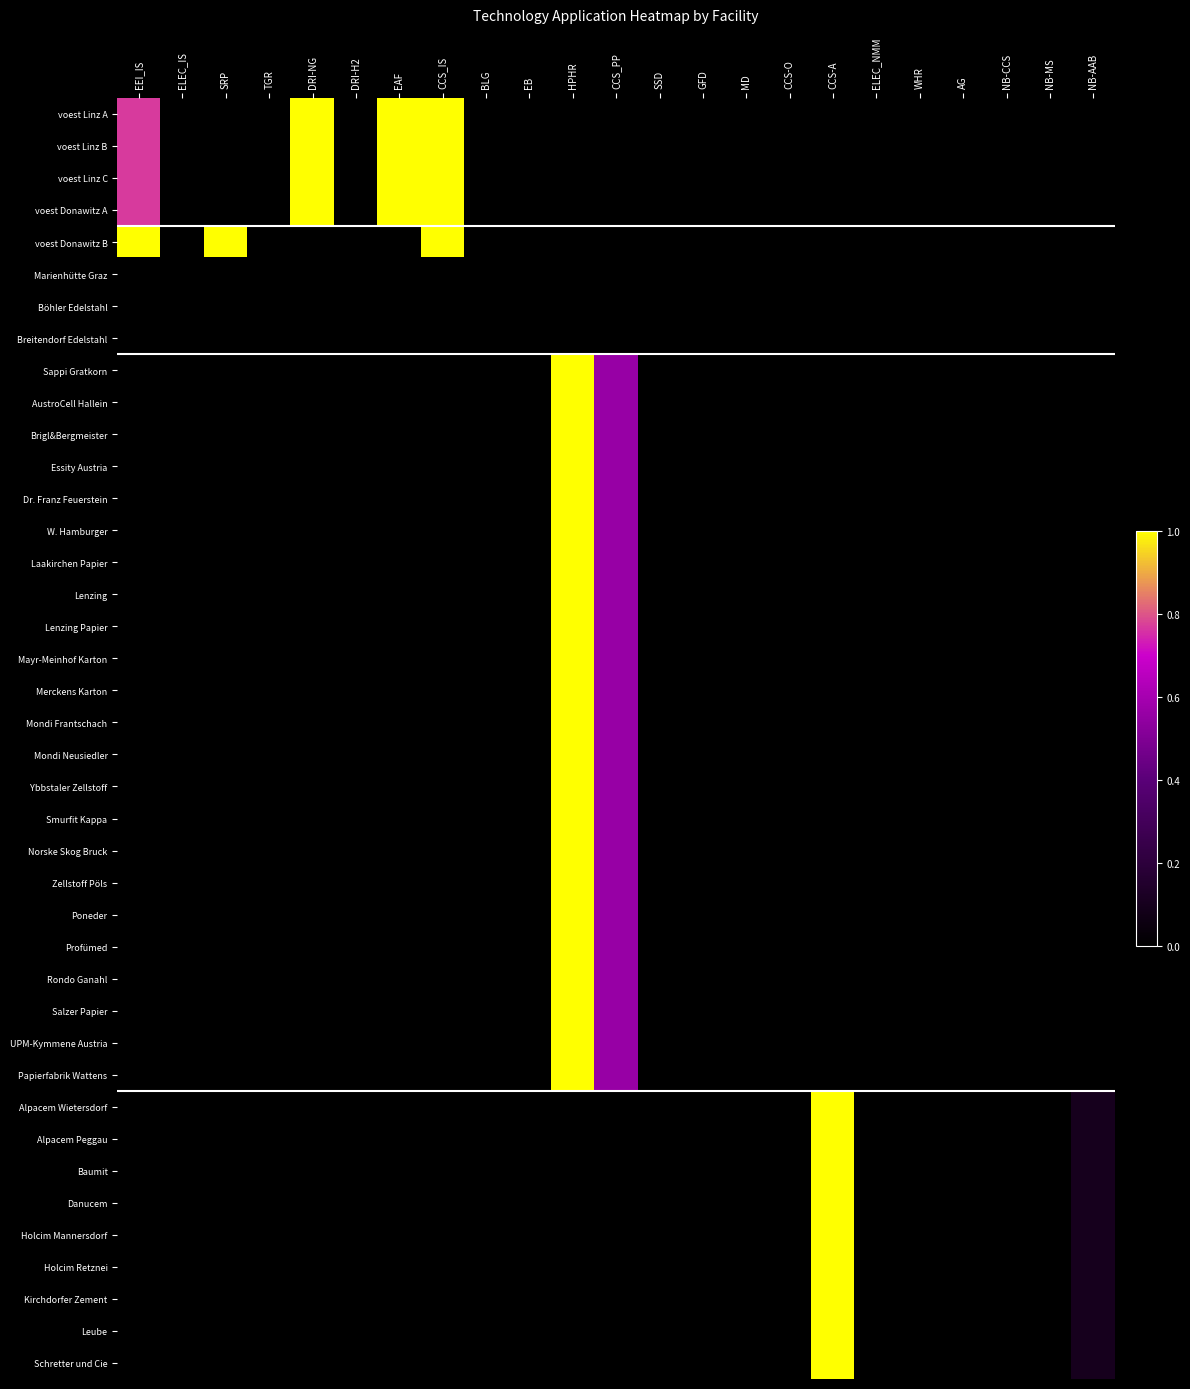

Reading right to left, what are all the values shown in this chart?

voest Linz A: NB-AAB=0.0	NB-MS=0.0	NB-CCS=0.0	AG=0.0	WHR=0.0	ELEC_NMM=0.0	CCS-A=0.0	CCS-O=0.0	MD=0.0	GFD=0.0	SSD=0.0	CCS_PP=0.0	HPHR=0.0	EB=0.0	BLG=0.0	CCS_IS=1.0	EAF=1.0	DRI-H2=0.0	DRI-NG=1.0	TGR=0.0	SRP=0.0	ELEC_IS=0.0	EEI_IS=0.8
voest Linz B: NB-AAB=0.0	NB-MS=0.0	NB-CCS=0.0	AG=0.0	WHR=0.0	ELEC_NMM=0.0	CCS-A=0.0	CCS-O=0.0	MD=0.0	GFD=0.0	SSD=0.0	CCS_PP=0.0	HPHR=0.0	EB=0.0	BLG=0.0	CCS_IS=1.0	EAF=1.0	DRI-H2=0.0	DRI-NG=1.0	TGR=0.0	SRP=0.0	ELEC_IS=0.0	EEI_IS=0.8
voest Linz C: NB-AAB=0.0	NB-MS=0.0	NB-CCS=0.0	AG=0.0	WHR=0.0	ELEC_NMM=0.0	CCS-A=0.0	CCS-O=0.0	MD=0.0	GFD=0.0	SSD=0.0	CCS_PP=0.0	HPHR=0.0	EB=0.0	BLG=0.0	CCS_IS=1.0	EAF=1.0	DRI-H2=0.0	DRI-NG=1.0	TGR=0.0	SRP=0.0	ELEC_IS=0.0	EEI_IS=0.8
voest Donawitz A: NB-AAB=0.0	NB-MS=0.0	NB-CCS=0.0	AG=0.0	WHR=0.0	ELEC_NMM=0.0	CCS-A=0.0	CCS-O=0.0	MD=0.0	GFD=0.0	SSD=0.0	CCS_PP=0.0	HPHR=0.0	EB=0.0	BLG=0.0	CCS_IS=1.0	EAF=1.0	DRI-H2=0.0	DRI-NG=1.0	TGR=0.0	SRP=0.0	ELEC_IS=0.0	EEI_IS=0.8
voest Donawitz B: NB-AAB=0.0	NB-MS=0.0	NB-CCS=0.0	AG=0.0	WHR=0.0	ELEC_NMM=0.0	CCS-A=0.0	CCS-O=0.0	MD=0.0	GFD=0.0	SSD=0.0	CCS_PP=0.0	HPHR=0.0	EB=0.0	BLG=0.0	CCS_IS=1.0	EAF=0.0	DRI-H2=0.0	DRI-NG=0.0	TGR=0.0	SRP=1.0	ELEC_IS=0.0	EEI_IS=1.0
Marienhütte Graz: NB-AAB=0.0	NB-MS=0.0	NB-CCS=0.0	AG=0.0	WHR=0.0	ELEC_NMM=0.0	CCS-A=0.0	CCS-O=0.0	MD=0.0	GFD=0.0	SSD=0.0	CCS_PP=0.0	HPHR=0.0	EB=0.0	BLG=0.0	CCS_IS=0.0	EAF=0.0	DRI-H2=0.0	DRI-NG=0.0	TGR=0.0	SRP=0.0	ELEC_IS=0.0	EEI_IS=0.0
Böhler Edelstahl: NB-AAB=0.0	NB-MS=0.0	NB-CCS=0.0	AG=0.0	WHR=0.0	ELEC_NMM=0.0	CCS-A=0.0	CCS-O=0.0	MD=0.0	GFD=0.0	SSD=0.0	CCS_PP=0.0	HPHR=0.0	EB=0.0	BLG=0.0	CCS_IS=0.0	EAF=0.0	DRI-H2=0.0	DRI-NG=0.0	TGR=0.0	SRP=0.0	ELEC_IS=0.0	EEI_IS=0.0
Breitendorf Edelstahl: NB-AAB=0.0	NB-MS=0.0	NB-CCS=0.0	AG=0.0	WHR=0.0	ELEC_NMM=0.0	CCS-A=0.0	CCS-O=0.0	MD=0.0	GFD=0.0	SSD=0.0	CCS_PP=0.0	HPHR=0.0	EB=0.0	BLG=0.0	CCS_IS=0.0	EAF=0.0	DRI-H2=0.0	DRI-NG=0.0	TGR=0.0	SRP=0.0	ELEC_IS=0.0	EEI_IS=0.0
Sappi Gratkorn: NB-AAB=0.0	NB-MS=0.0	NB-CCS=0.0	AG=0.0	WHR=0.0	ELEC_NMM=0.0	CCS-A=0.0	CCS-O=0.0	MD=0.0	GFD=0.0	SSD=0.0	CCS_PP=0.6	HPHR=1.0	EB=0.0	BLG=0.0	CCS_IS=0.0	EAF=0.0	DRI-H2=0.0	DRI-NG=0.0	TGR=0.0	SRP=0.0	ELEC_IS=0.0	EEI_IS=0.0
AustroCell Hallein: NB-AAB=0.0	NB-MS=0.0	NB-CCS=0.0	AG=0.0	WHR=0.0	ELEC_NMM=0.0	CCS-A=0.0	CCS-O=0.0	MD=0.0	GFD=0.0	SSD=0.0	CCS_PP=0.6	HPHR=1.0	EB=0.0	BLG=0.0	CCS_IS=0.0	EAF=0.0	DRI-H2=0.0	DRI-NG=0.0	TGR=0.0	SRP=0.0	ELEC_IS=0.0	EEI_IS=0.0
Brigl&Bergmeister: NB-AAB=0.0	NB-MS=0.0	NB-CCS=0.0	AG=0.0	WHR=0.0	ELEC_NMM=0.0	CCS-A=0.0	CCS-O=0.0	MD=0.0	GFD=0.0	SSD=0.0	CCS_PP=0.6	HPHR=1.0	EB=0.0	BLG=0.0	CCS_IS=0.0	EAF=0.0	DRI-H2=0.0	DRI-NG=0.0	TGR=0.0	SRP=0.0	ELEC_IS=0.0	EEI_IS=0.0
Essity Austria: NB-AAB=0.0	NB-MS=0.0	NB-CCS=0.0	AG=0.0	WHR=0.0	ELEC_NMM=0.0	CCS-A=0.0	CCS-O=0.0	MD=0.0	GFD=0.0	SSD=0.0	CCS_PP=0.6	HPHR=1.0	EB=0.0	BLG=0.0	CCS_IS=0.0	EAF=0.0	DRI-H2=0.0	DRI-NG=0.0	TGR=0.0	SRP=0.0	ELEC_IS=0.0	EEI_IS=0.0
Dr. Franz Feuerstein: NB-AAB=0.0	NB-MS=0.0	NB-CCS=0.0	AG=0.0	WHR=0.0	ELEC_NMM=0.0	CCS-A=0.0	CCS-O=0.0	MD=0.0	GFD=0.0	SSD=0.0	CCS_PP=0.6	HPHR=1.0	EB=0.0	BLG=0.0	CCS_IS=0.0	EAF=0.0	DRI-H2=0.0	DRI-NG=0.0	TGR=0.0	SRP=0.0	ELEC_IS=0.0	EEI_IS=0.0
W. Hamburger: NB-AAB=0.0	NB-MS=0.0	NB-CCS=0.0	AG=0.0	WHR=0.0	ELEC_NMM=0.0	CCS-A=0.0	CCS-O=0.0	MD=0.0	GFD=0.0	SSD=0.0	CCS_PP=0.6	HPHR=1.0	EB=0.0	BLG=0.0	CCS_IS=0.0	EAF=0.0	DRI-H2=0.0	DRI-NG=0.0	TGR=0.0	SRP=0.0	ELEC_IS=0.0	EEI_IS=0.0
Laakirchen Papier: NB-AAB=0.0	NB-MS=0.0	NB-CCS=0.0	AG=0.0	WHR=0.0	ELEC_NMM=0.0	CCS-A=0.0	CCS-O=0.0	MD=0.0	GFD=0.0	SSD=0.0	CCS_PP=0.6	HPHR=1.0	EB=0.0	BLG=0.0	CCS_IS=0.0	EAF=0.0	DRI-H2=0.0	DRI-NG=0.0	TGR=0.0	SRP=0.0	ELEC_IS=0.0	EEI_IS=0.0
Lenzing: NB-AAB=0.0	NB-MS=0.0	NB-CCS=0.0	AG=0.0	WHR=0.0	ELEC_NMM=0.0	CCS-A=0.0	CCS-O=0.0	MD=0.0	GFD=0.0	SSD=0.0	CCS_PP=0.6	HPHR=1.0	EB=0.0	BLG=0.0	CCS_IS=0.0	EAF=0.0	DRI-H2=0.0	DRI-NG=0.0	TGR=0.0	SRP=0.0	ELEC_IS=0.0	EEI_IS=0.0
Lenzing Papier: NB-AAB=0.0	NB-MS=0.0	NB-CCS=0.0	AG=0.0	WHR=0.0	ELEC_NMM=0.0	CCS-A=0.0	CCS-O=0.0	MD=0.0	GFD=0.0	SSD=0.0	CCS_PP=0.6	HPHR=1.0	EB=0.0	BLG=0.0	CCS_IS=0.0	EAF=0.0	DRI-H2=0.0	DRI-NG=0.0	TGR=0.0	SRP=0.0	ELEC_IS=0.0	EEI_IS=0.0
Mayr-Meinhof Karton: NB-AAB=0.0	NB-MS=0.0	NB-CCS=0.0	AG=0.0	WHR=0.0	ELEC_NMM=0.0	CCS-A=0.0	CCS-O=0.0	MD=0.0	GFD=0.0	SSD=0.0	CCS_PP=0.6	HPHR=1.0	EB=0.0	BLG=0.0	CCS_IS=0.0	EAF=0.0	DRI-H2=0.0	DRI-NG=0.0	TGR=0.0	SRP=0.0	ELEC_IS=0.0	EEI_IS=0.0
Merckens Karton: NB-AAB=0.0	NB-MS=0.0	NB-CCS=0.0	AG=0.0	WHR=0.0	ELEC_NMM=0.0	CCS-A=0.0	CCS-O=0.0	MD=0.0	GFD=0.0	SSD=0.0	CCS_PP=0.6	HPHR=1.0	EB=0.0	BLG=0.0	CCS_IS=0.0	EAF=0.0	DRI-H2=0.0	DRI-NG=0.0	TGR=0.0	SRP=0.0	ELEC_IS=0.0	EEI_IS=0.0
Mondi Frantschach: NB-AAB=0.0	NB-MS=0.0	NB-CCS=0.0	AG=0.0	WHR=0.0	ELEC_NMM=0.0	CCS-A=0.0	CCS-O=0.0	MD=0.0	GFD=0.0	SSD=0.0	CCS_PP=0.6	HPHR=1.0	EB=0.0	BLG=0.0	CCS_IS=0.0	EAF=0.0	DRI-H2=0.0	DRI-NG=0.0	TGR=0.0	SRP=0.0	ELEC_IS=0.0	EEI_IS=0.0
Mondi Neusiedler: NB-AAB=0.0	NB-MS=0.0	NB-CCS=0.0	AG=0.0	WHR=0.0	ELEC_NMM=0.0	CCS-A=0.0	CCS-O=0.0	MD=0.0	GFD=0.0	SSD=0.0	CCS_PP=0.6	HPHR=1.0	EB=0.0	BLG=0.0	CCS_IS=0.0	EAF=0.0	DRI-H2=0.0	DRI-NG=0.0	TGR=0.0	SRP=0.0	ELEC_IS=0.0	EEI_IS=0.0
Ybbstaler Zellstoff: NB-AAB=0.0	NB-MS=0.0	NB-CCS=0.0	AG=0.0	WHR=0.0	ELEC_NMM=0.0	CCS-A=0.0	CCS-O=0.0	MD=0.0	GFD=0.0	SSD=0.0	CCS_PP=0.6	HPHR=1.0	EB=0.0	BLG=0.0	CCS_IS=0.0	EAF=0.0	DRI-H2=0.0	DRI-NG=0.0	TGR=0.0	SRP=0.0	ELEC_IS=0.0	EEI_IS=0.0
Smurfit Kappa: NB-AAB=0.0	NB-MS=0.0	NB-CCS=0.0	AG=0.0	WHR=0.0	ELEC_NMM=0.0	CCS-A=0.0	CCS-O=0.0	MD=0.0	GFD=0.0	SSD=0.0	CCS_PP=0.6	HPHR=1.0	EB=0.0	BLG=0.0	CCS_IS=0.0	EAF=0.0	DRI-H2=0.0	DRI-NG=0.0	TGR=0.0	SRP=0.0	ELEC_IS=0.0	EEI_IS=0.0
Norske Skog Bruck: NB-AAB=0.0	NB-MS=0.0	NB-CCS=0.0	AG=0.0	WHR=0.0	ELEC_NMM=0.0	CCS-A=0.0	CCS-O=0.0	MD=0.0	GFD=0.0	SSD=0.0	CCS_PP=0.6	HPHR=1.0	EB=0.0	BLG=0.0	CCS_IS=0.0	EAF=0.0	DRI-H2=0.0	DRI-NG=0.0	TGR=0.0	SRP=0.0	ELEC_IS=0.0	EEI_IS=0.0
Zellstoff Pöls: NB-AAB=0.0	NB-MS=0.0	NB-CCS=0.0	AG=0.0	WHR=0.0	ELEC_NMM=0.0	CCS-A=0.0	CCS-O=0.0	MD=0.0	GFD=0.0	SSD=0.0	CCS_PP=0.6	HPHR=1.0	EB=0.0	BLG=0.0	CCS_IS=0.0	EAF=0.0	DRI-H2=0.0	DRI-NG=0.0	TGR=0.0	SRP=0.0	ELEC_IS=0.0	EEI_IS=0.0
Poneder: NB-AAB=0.0	NB-MS=0.0	NB-CCS=0.0	AG=0.0	WHR=0.0	ELEC_NMM=0.0	CCS-A=0.0	CCS-O=0.0	MD=0.0	GFD=0.0	SSD=0.0	CCS_PP=0.6	HPHR=1.0	EB=0.0	BLG=0.0	CCS_IS=0.0	EAF=0.0	DRI-H2=0.0	DRI-NG=0.0	TGR=0.0	SRP=0.0	ELEC_IS=0.0	EEI_IS=0.0
Profümed: NB-AAB=0.0	NB-MS=0.0	NB-CCS=0.0	AG=0.0	WHR=0.0	ELEC_NMM=0.0	CCS-A=0.0	CCS-O=0.0	MD=0.0	GFD=0.0	SSD=0.0	CCS_PP=0.6	HPHR=1.0	EB=0.0	BLG=0.0	CCS_IS=0.0	EAF=0.0	DRI-H2=0.0	DRI-NG=0.0	TGR=0.0	SRP=0.0	ELEC_IS=0.0	EEI_IS=0.0
Rondo Ganahl: NB-AAB=0.0	NB-MS=0.0	NB-CCS=0.0	AG=0.0	WHR=0.0	ELEC_NMM=0.0	CCS-A=0.0	CCS-O=0.0	MD=0.0	GFD=0.0	SSD=0.0	CCS_PP=0.6	HPHR=1.0	EB=0.0	BLG=0.0	CCS_IS=0.0	EAF=0.0	DRI-H2=0.0	DRI-NG=0.0	TGR=0.0	SRP=0.0	ELEC_IS=0.0	EEI_IS=0.0
Salzer Papier: NB-AAB=0.0	NB-MS=0.0	NB-CCS=0.0	AG=0.0	WHR=0.0	ELEC_NMM=0.0	CCS-A=0.0	CCS-O=0.0	MD=0.0	GFD=0.0	SSD=0.0	CCS_PP=0.6	HPHR=1.0	EB=0.0	BLG=0.0	CCS_IS=0.0	EAF=0.0	DRI-H2=0.0	DRI-NG=0.0	TGR=0.0	SRP=0.0	ELEC_IS=0.0	EEI_IS=0.0
UPM-Kymmene Austria: NB-AAB=0.0	NB-MS=0.0	NB-CCS=0.0	AG=0.0	WHR=0.0	ELEC_NMM=0.0	CCS-A=0.0	CCS-O=0.0	MD=0.0	GFD=0.0	SSD=0.0	CCS_PP=0.6	HPHR=1.0	EB=0.0	BLG=0.0	CCS_IS=0.0	EAF=0.0	DRI-H2=0.0	DRI-NG=0.0	TGR=0.0	SRP=0.0	ELEC_IS=0.0	EEI_IS=0.0
Papierfabrik Wattens: NB-AAB=0.0	NB-MS=0.0	NB-CCS=0.0	AG=0.0	WHR=0.0	ELEC_NMM=0.0	CCS-A=0.0	CCS-O=0.0	MD=0.0	GFD=0.0	SSD=0.0	CCS_PP=0.6	HPHR=1.0	EB=0.0	BLG=0.0	CCS_IS=0.0	EAF=0.0	DRI-H2=0.0	DRI-NG=0.0	TGR=0.0	SRP=0.0	ELEC_IS=0.0	EEI_IS=0.0
Alpacem Wietersdorf: NB-AAB=0.1	NB-MS=0.0	NB-CCS=0.0	AG=0.0	WHR=0.0	ELEC_NMM=0.0	CCS-A=1.0	CCS-O=0.0	MD=0.0	GFD=0.0	SSD=0.0	CCS_PP=0.0	HPHR=0.0	EB=0.0	BLG=0.0	CCS_IS=0.0	EAF=0.0	DRI-H2=0.0	DRI-NG=0.0	TGR=0.0	SRP=0.0	ELEC_IS=0.0	EEI_IS=0.0
Alpacem Peggau: NB-AAB=0.1	NB-MS=0.0	NB-CCS=0.0	AG=0.0	WHR=0.0	ELEC_NMM=0.0	CCS-A=1.0	CCS-O=0.0	MD=0.0	GFD=0.0	SSD=0.0	CCS_PP=0.0	HPHR=0.0	EB=0.0	BLG=0.0	CCS_IS=0.0	EAF=0.0	DRI-H2=0.0	DRI-NG=0.0	TGR=0.0	SRP=0.0	ELEC_IS=0.0	EEI_IS=0.0
Baumit: NB-AAB=0.1	NB-MS=0.0	NB-CCS=0.0	AG=0.0	WHR=0.0	ELEC_NMM=0.0	CCS-A=1.0	CCS-O=0.0	MD=0.0	GFD=0.0	SSD=0.0	CCS_PP=0.0	HPHR=0.0	EB=0.0	BLG=0.0	CCS_IS=0.0	EAF=0.0	DRI-H2=0.0	DRI-NG=0.0	TGR=0.0	SRP=0.0	ELEC_IS=0.0	EEI_IS=0.0
Danucem: NB-AAB=0.1	NB-MS=0.0	NB-CCS=0.0	AG=0.0	WHR=0.0	ELEC_NMM=0.0	CCS-A=1.0	CCS-O=0.0	MD=0.0	GFD=0.0	SSD=0.0	CCS_PP=0.0	HPHR=0.0	EB=0.0	BLG=0.0	CCS_IS=0.0	EAF=0.0	DRI-H2=0.0	DRI-NG=0.0	TGR=0.0	SRP=0.0	ELEC_IS=0.0	EEI_IS=0.0
Holcim Mannersdorf: NB-AAB=0.1	NB-MS=0.0	NB-CCS=0.0	AG=0.0	WHR=0.0	ELEC_NMM=0.0	CCS-A=1.0	CCS-O=0.0	MD=0.0	GFD=0.0	SSD=0.0	CCS_PP=0.0	HPHR=0.0	EB=0.0	BLG=0.0	CCS_IS=0.0	EAF=0.0	DRI-H2=0.0	DRI-NG=0.0	TGR=0.0	SRP=0.0	ELEC_IS=0.0	EEI_IS=0.0
Holcim Retznei: NB-AAB=0.1	NB-MS=0.0	NB-CCS=0.0	AG=0.0	WHR=0.0	ELEC_NMM=0.0	CCS-A=1.0	CCS-O=0.0	MD=0.0	GFD=0.0	SSD=0.0	CCS_PP=0.0	HPHR=0.0	EB=0.0	BLG=0.0	CCS_IS=0.0	EAF=0.0	DRI-H2=0.0	DRI-NG=0.0	TGR=0.0	SRP=0.0	ELEC_IS=0.0	EEI_IS=0.0
Kirchdorfer Zement: NB-AAB=0.1	NB-MS=0.0	NB-CCS=0.0	AG=0.0	WHR=0.0	ELEC_NMM=0.0	CCS-A=1.0	CCS-O=0.0	MD=0.0	GFD=0.0	SSD=0.0	CCS_PP=0.0	HPHR=0.0	EB=0.0	BLG=0.0	CCS_IS=0.0	EAF=0.0	DRI-H2=0.0	DRI-NG=0.0	TGR=0.0	SRP=0.0	ELEC_IS=0.0	EEI_IS=0.0
Leube: NB-AAB=0.1	NB-MS=0.0	NB-CCS=0.0	AG=0.0	WHR=0.0	ELEC_NMM=0.0	CCS-A=1.0	CCS-O=0.0	MD=0.0	GFD=0.0	SSD=0.0	CCS_PP=0.0	HPHR=0.0	EB=0.0	BLG=0.0	CCS_IS=0.0	EAF=0.0	DRI-H2=0.0	DRI-NG=0.0	TGR=0.0	SRP=0.0	ELEC_IS=0.0	EEI_IS=0.0
Schretter und Cie: NB-AAB=0.1	NB-MS=0.0	NB-CCS=0.0	AG=0.0	WHR=0.0	ELEC_NMM=0.0	CCS-A=1.0	CCS-O=0.0	MD=0.0	GFD=0.0	SSD=0.0	CCS_PP=0.0	HPHR=0.0	EB=0.0	BLG=0.0	CCS_IS=0.0	EAF=0.0	DRI-H2=0.0	DRI-NG=0.0	TGR=0.0	SRP=0.0	ELEC_IS=0.0	EEI_IS=0.0